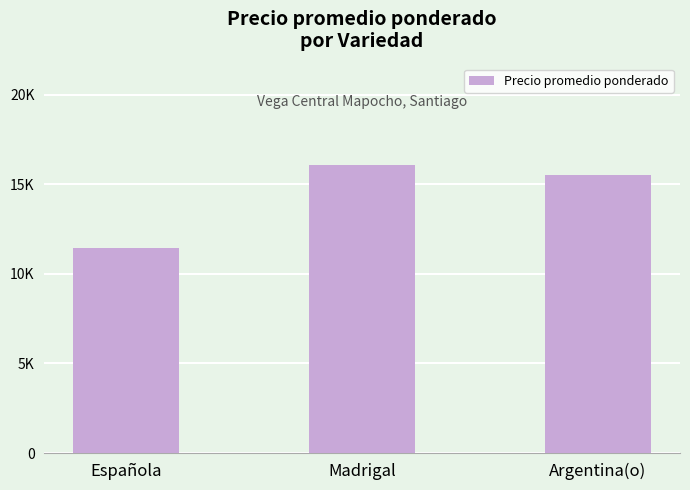

At which category does the chart reach its peak across all series?

Madrigal